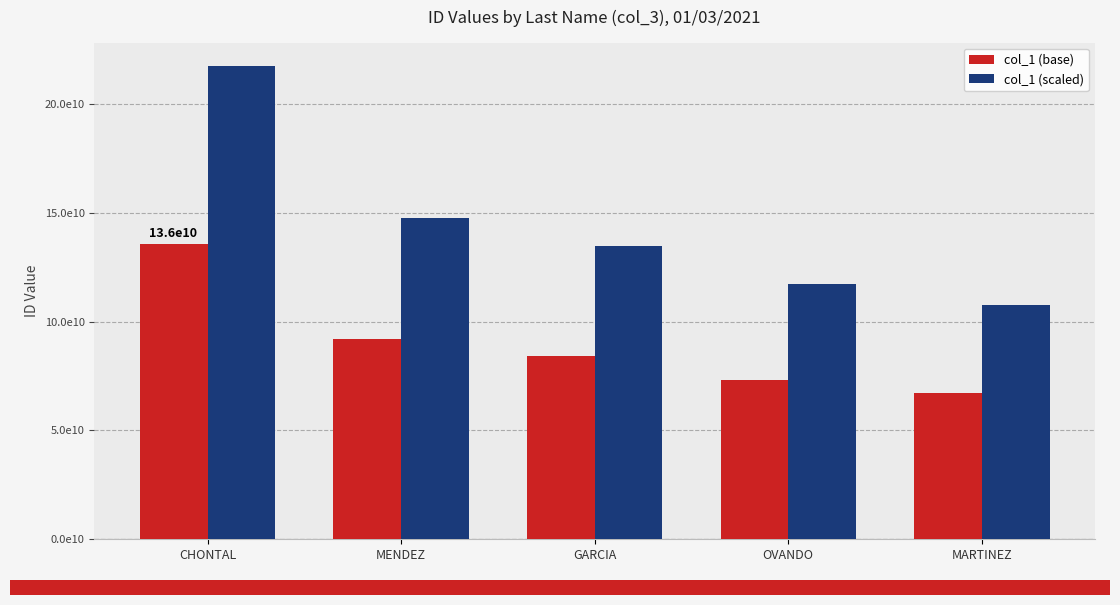

What is the minimum value for col_1 (scaled)?

107407064444.8